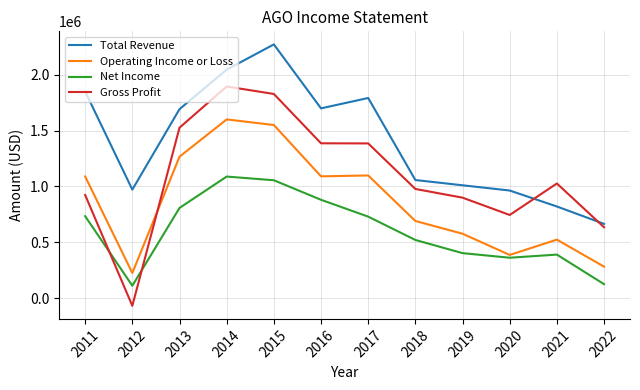

At which category does Total Revenue reach its first local valley?

2012